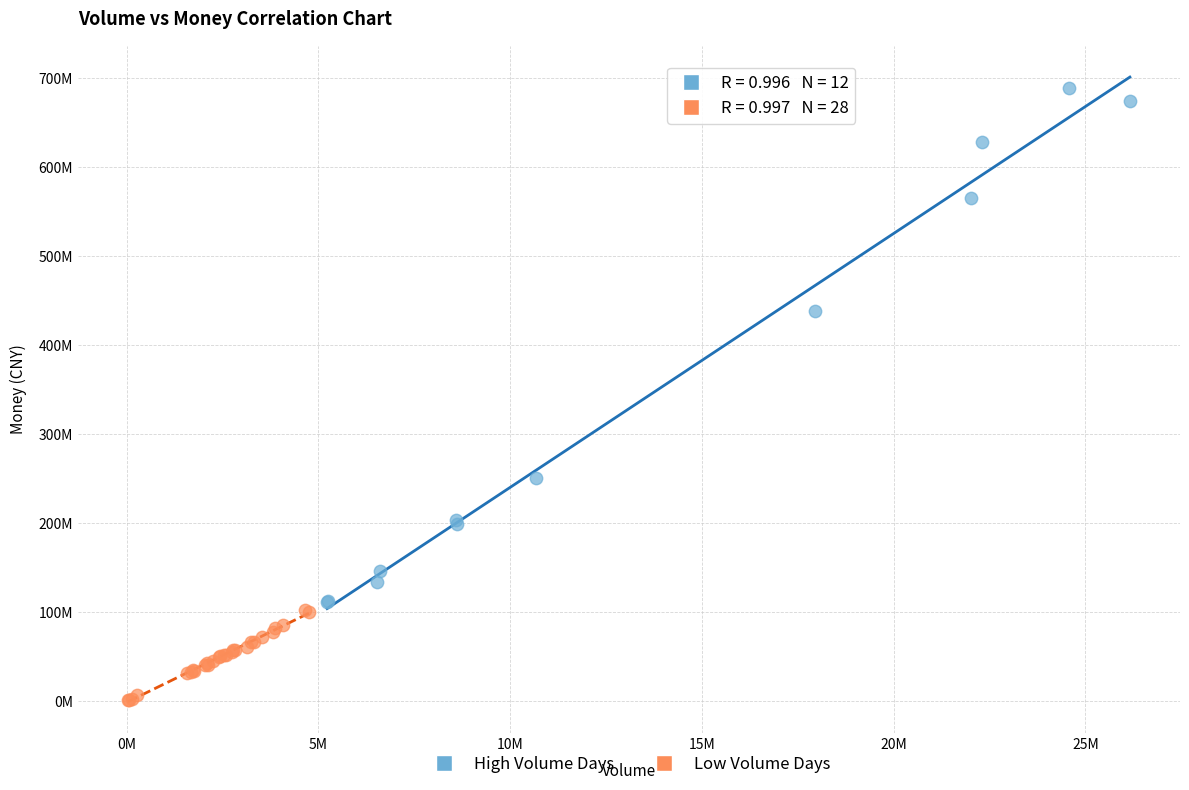

What are all the series names shown in the legend?

High Volume Days, Low Volume Days